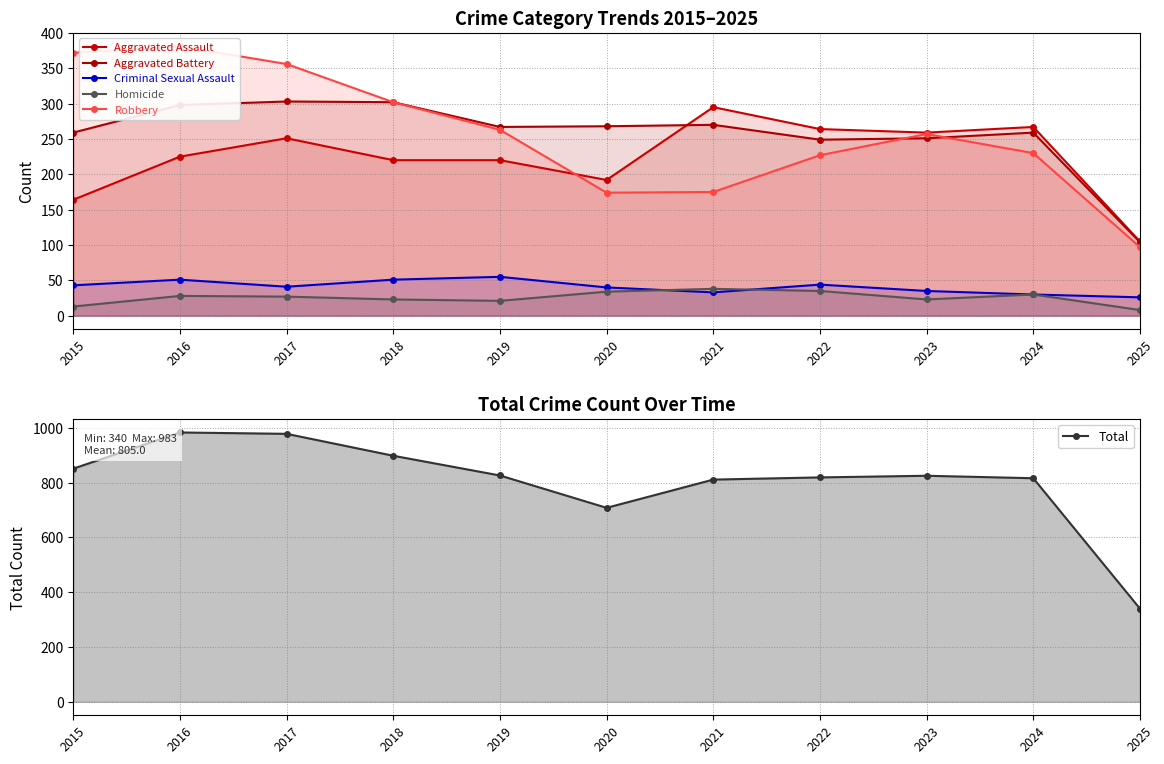

Where is Robbery nearest to the value 239?

2024